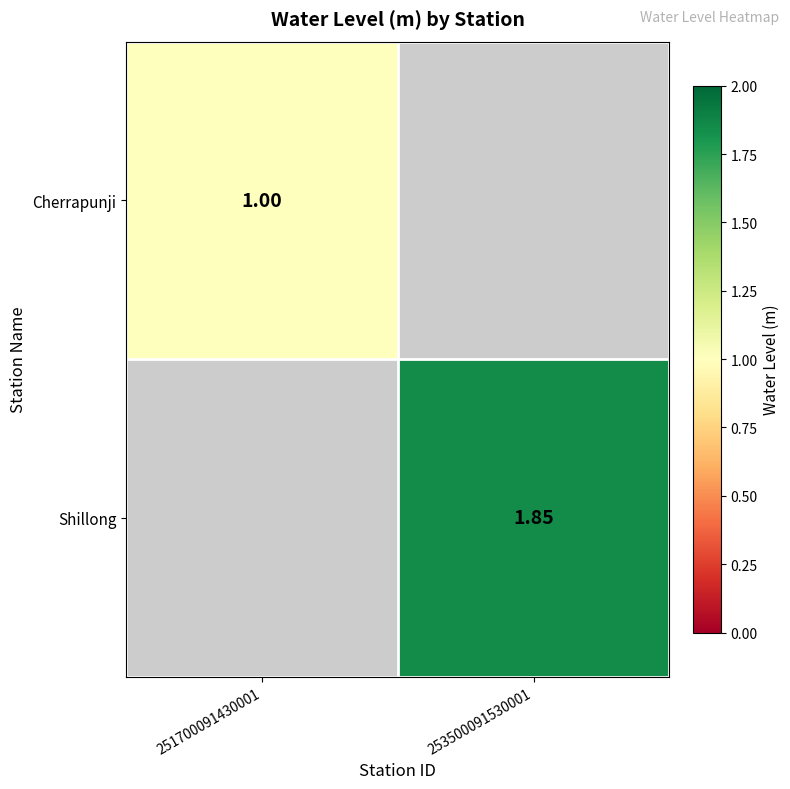

At how many categories does at least one series exceed 1?

1